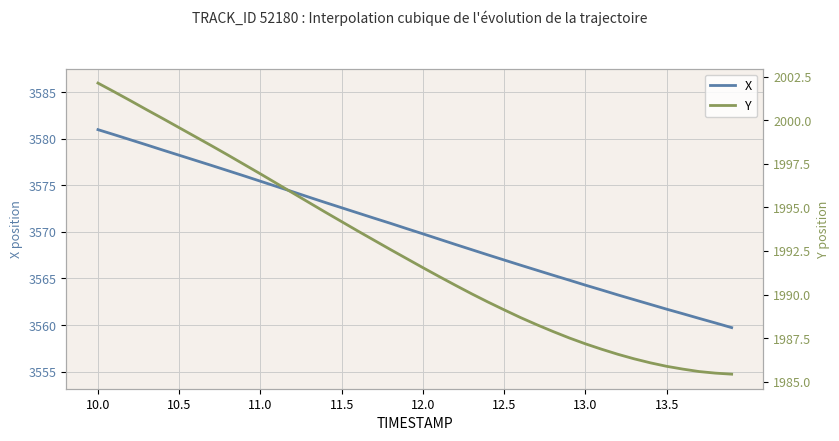

What is the minimum value for X?

3559.7